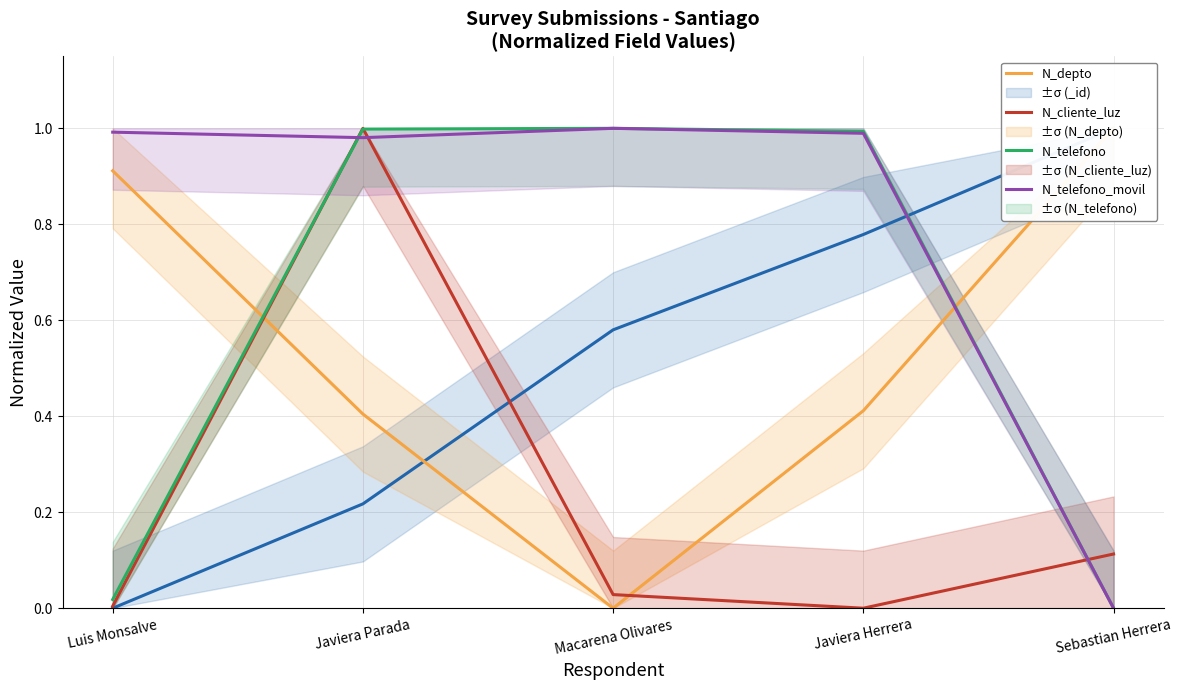

Which series has the largest total across all categories?

N_telefono_movil